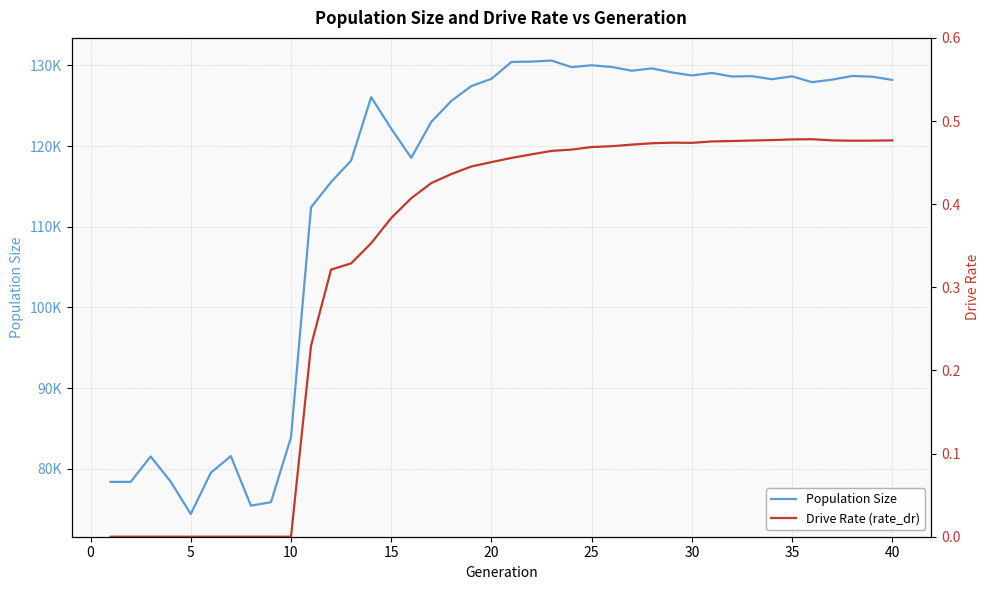

Reading left to right, what are all the values shown in this chart?

Population Size: 78366.0	78368.0	81518.0	78383.0	74379.0	79506.0	81561.0	75418.0	75847.0	83892.0	112406.0	115540.0	118203.0	126066.0	122169.0	118535.0	122998.0	125598.0	127440.0	128335.0	130431.0	130468.0	130601.0	129784.0	130016.0	129808.0	129341.0	129631.0	129131.0	128752.0	129067.0	128623.0	128668.0	128287.0	128648.0	127921.0	128235.0	128691.0	128603.0	128201.0
Drive Rate (rate_dr): 0.0	0.0	0.0	0.0	0.0	0.0	0.0	0.0	0.0	0.0	0.2	0.3	0.3	0.4	0.4	0.4	0.4	0.4	0.4	0.5	0.5	0.5	0.5	0.5	0.5	0.5	0.5	0.5	0.5	0.5	0.5	0.5	0.5	0.5	0.5	0.5	0.5	0.5	0.5	0.5